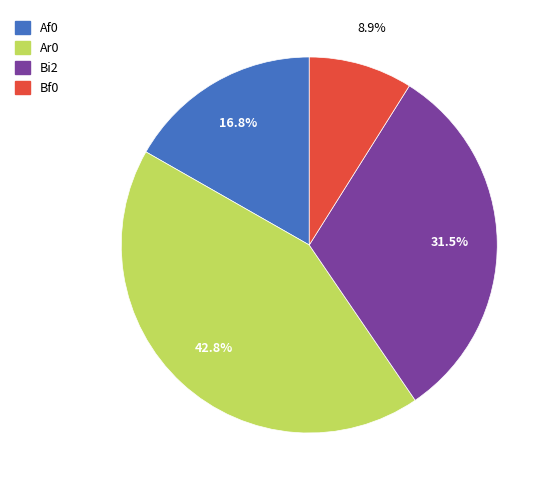

Is there any slice that represents more than half of the pie?

No